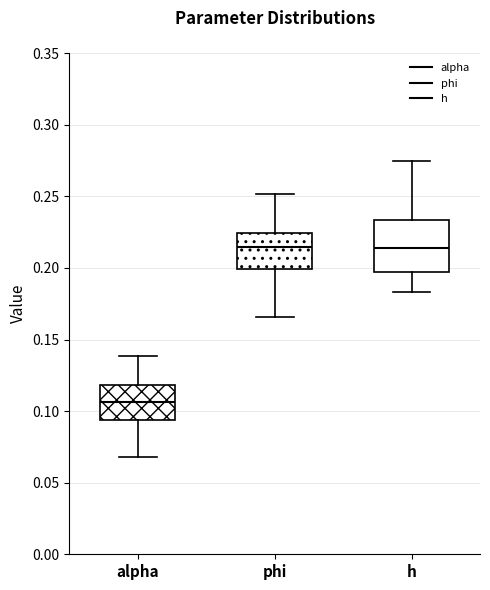

Where is the lower edge of the box for alpha on the y-axis? The values are not printed on the chart, so give them approximately, as read against the axis.

0.095